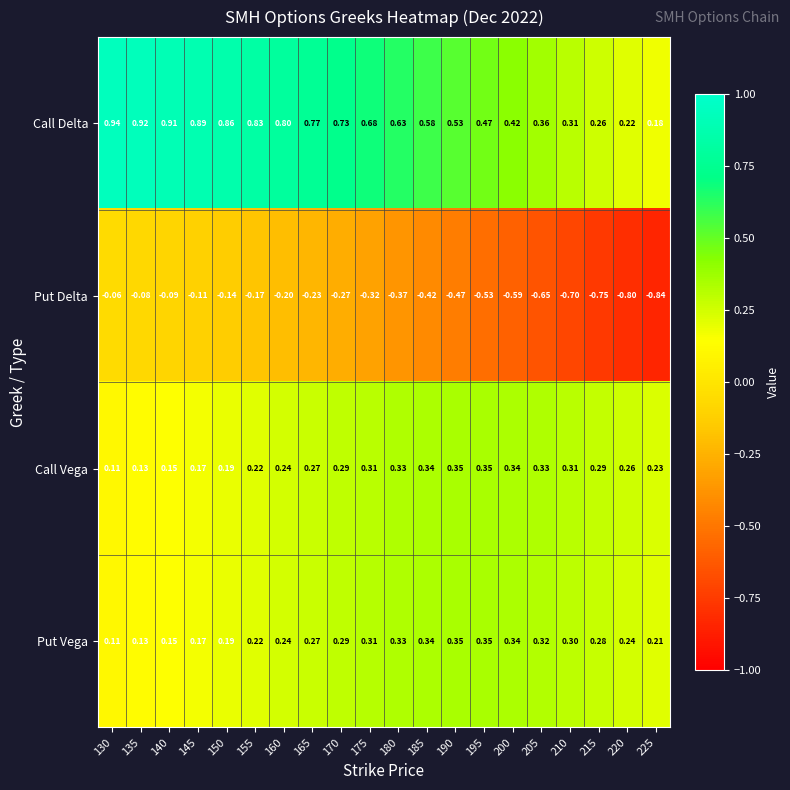

Is the value of Put Delta at 135 greater than the value of Call Vega at 150?

No